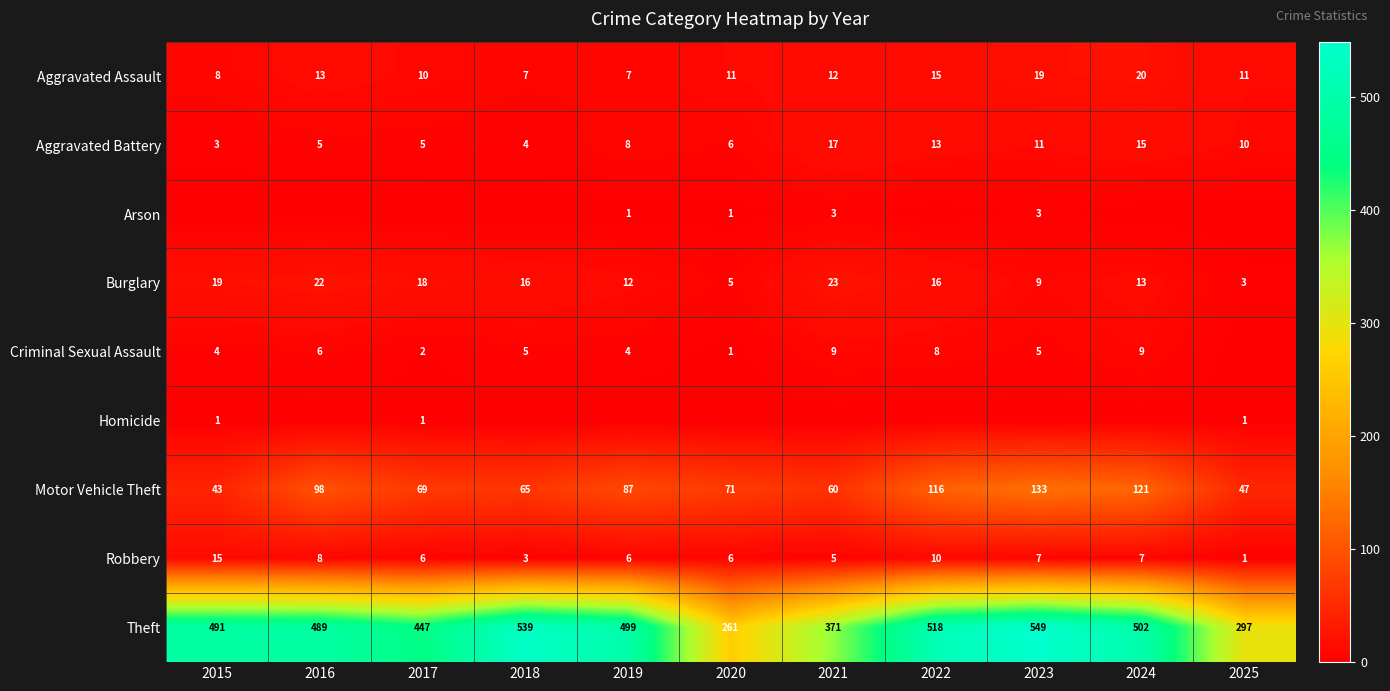

At which label does Aggravated Assault reach its peak?

2024